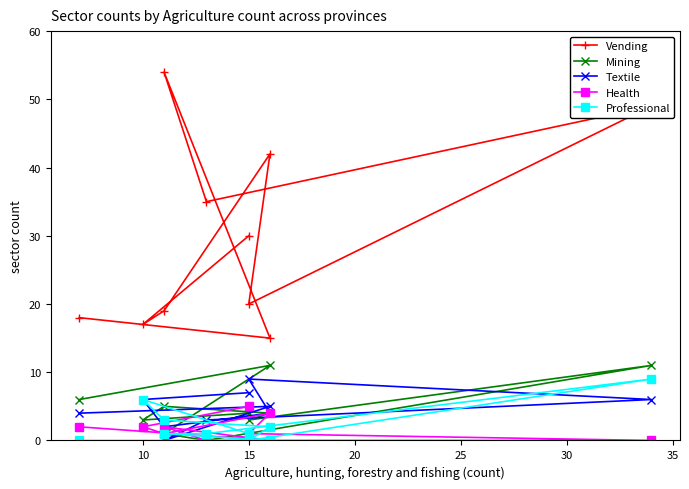

What is the value of the Mining point at the 10th from the left?

6